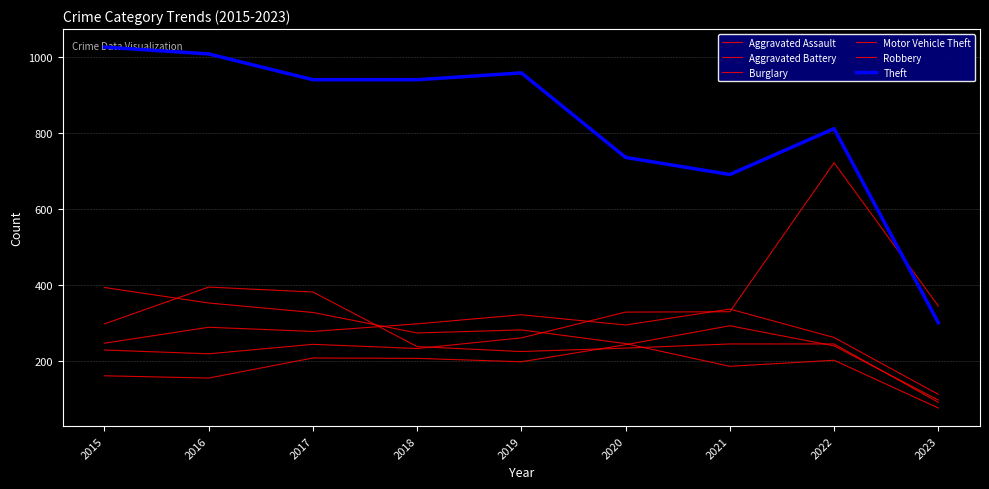

Is this an area chart (filled region under the line)?

No